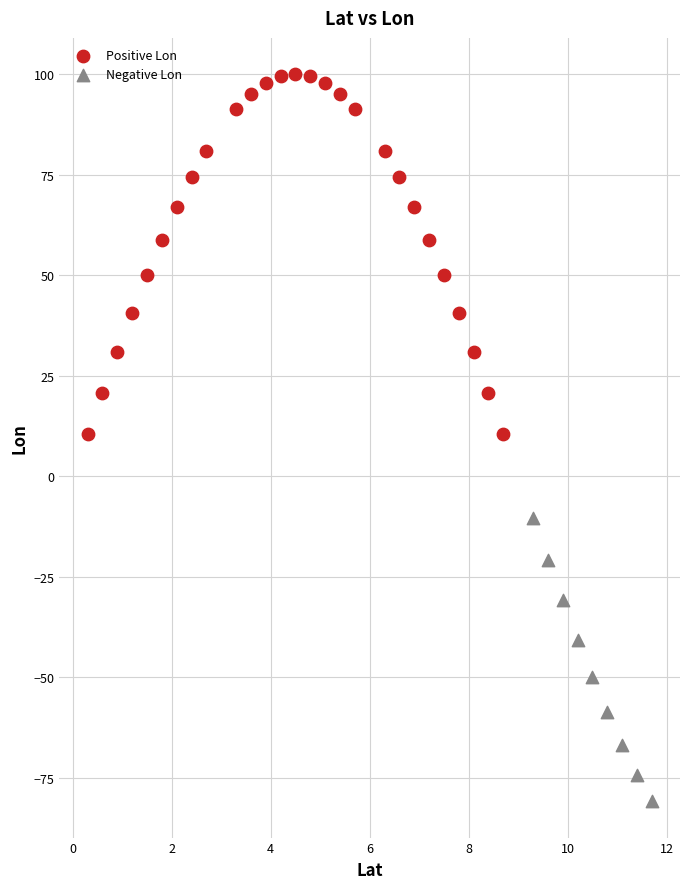

Which series contains the highest Y value?

Positive Lon